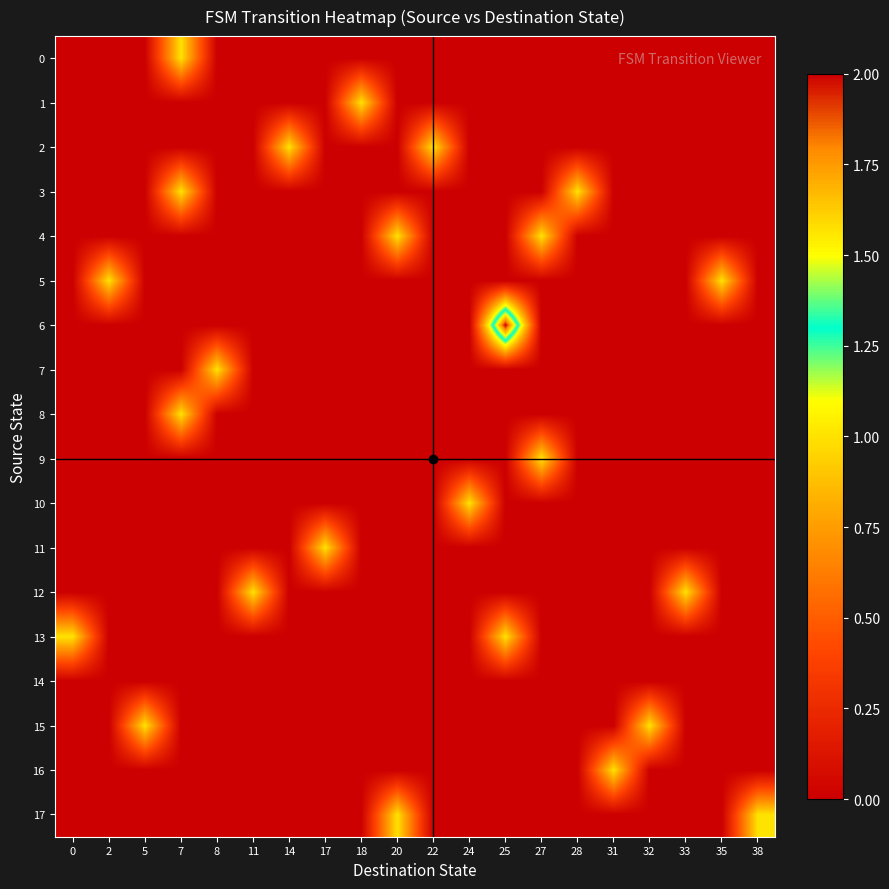

Which series has the largest range (max minus min)?

6